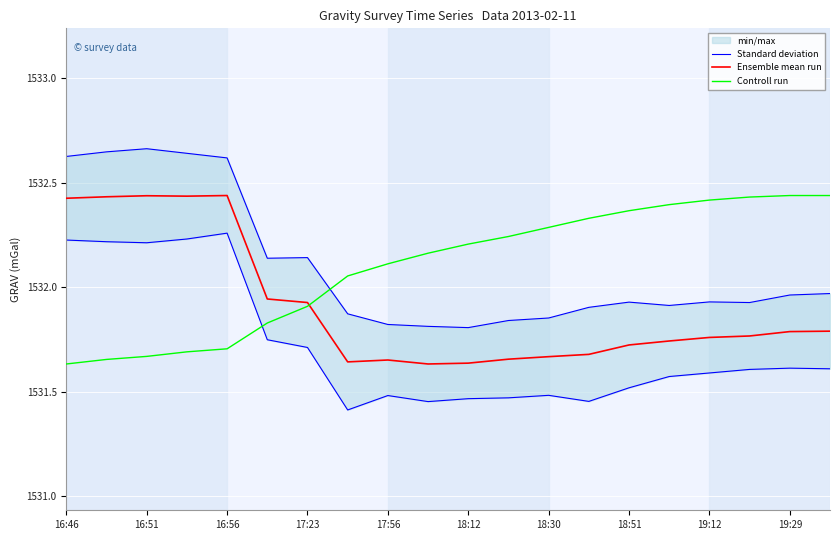

At how many categories does at least one series exceed 1532?

20